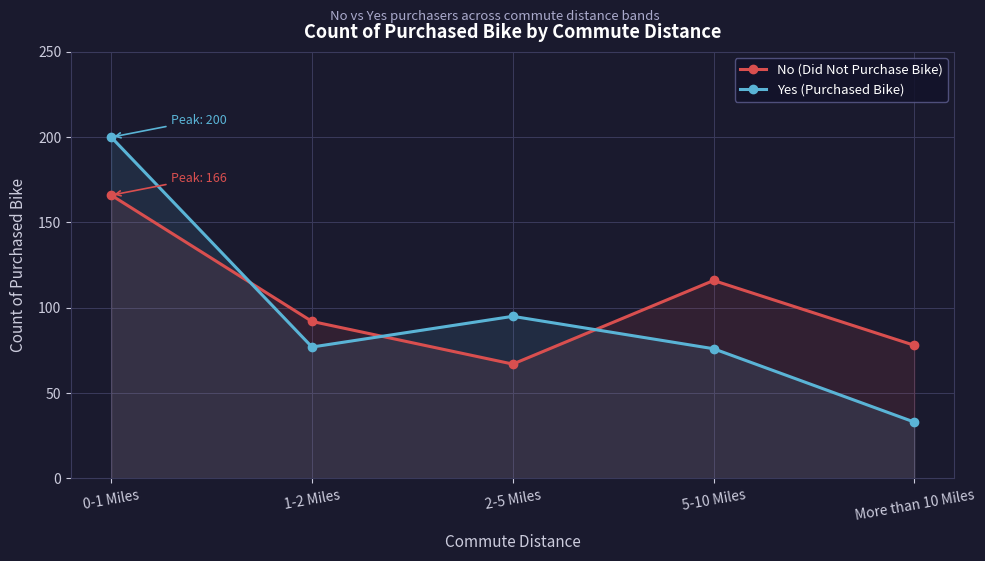

Rank the series by their average value, from highest to lowest.

No (Did Not Purchase Bike), Yes (Purchased Bike)